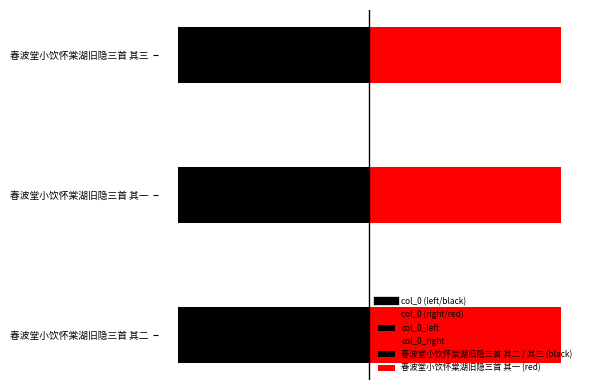

Reading left to right, list all the values displayed in this chart.

950783	950784	950782